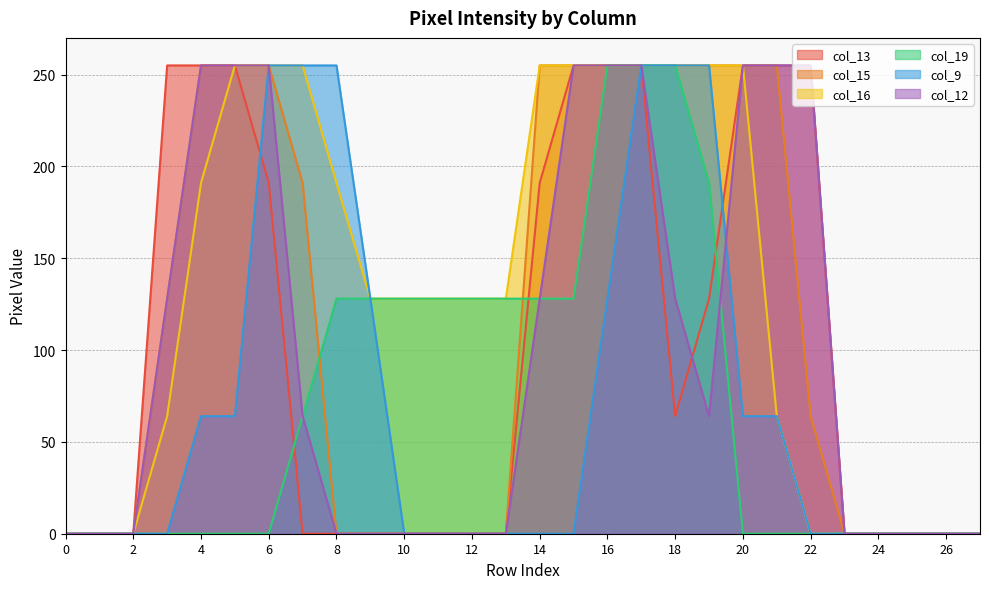

The value of col_16 at 26 is 0. True or false?

True